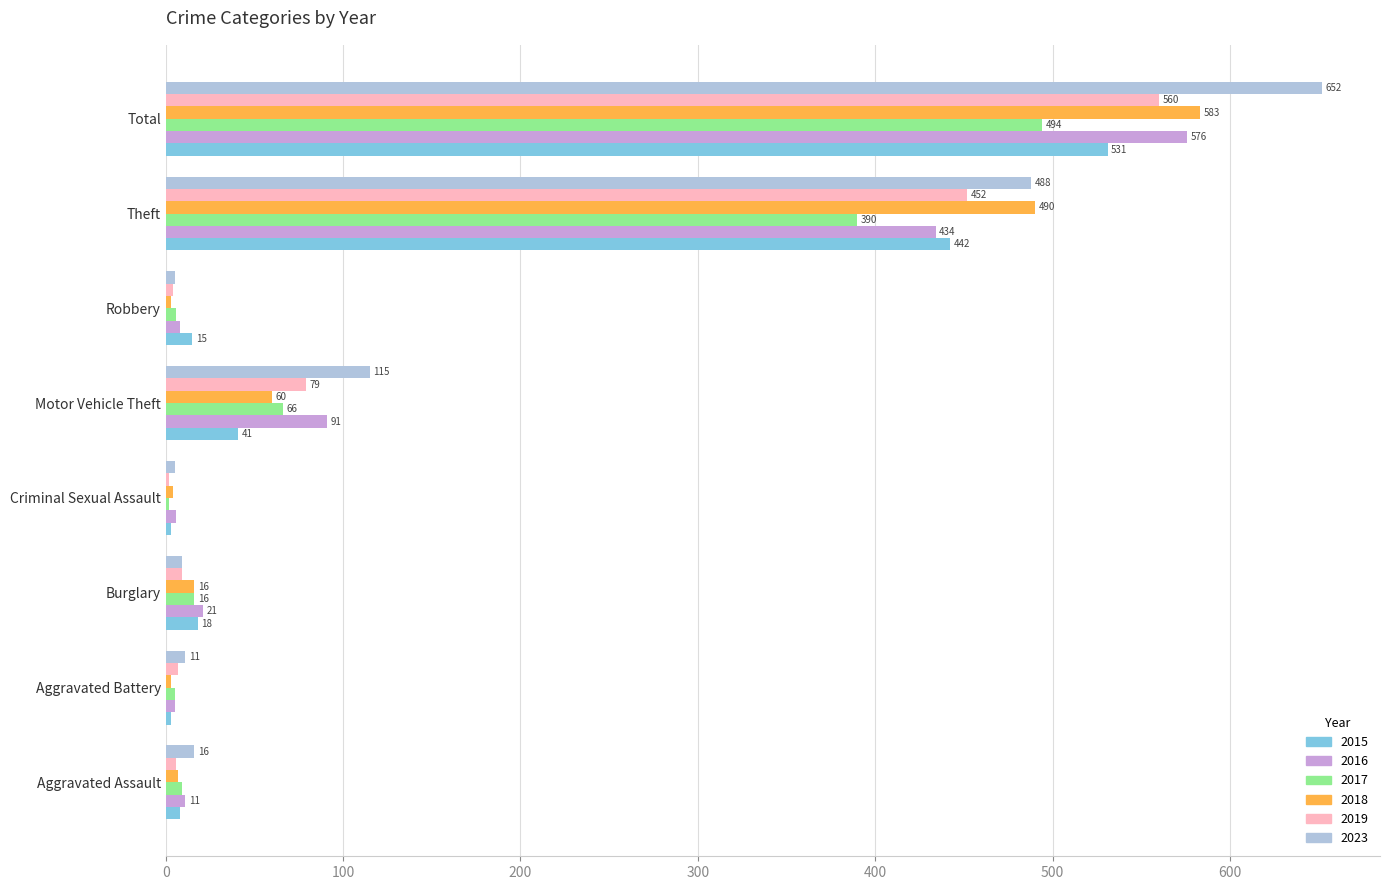

What is the difference between the 2023 values at Total and Motor Vehicle Theft?

537